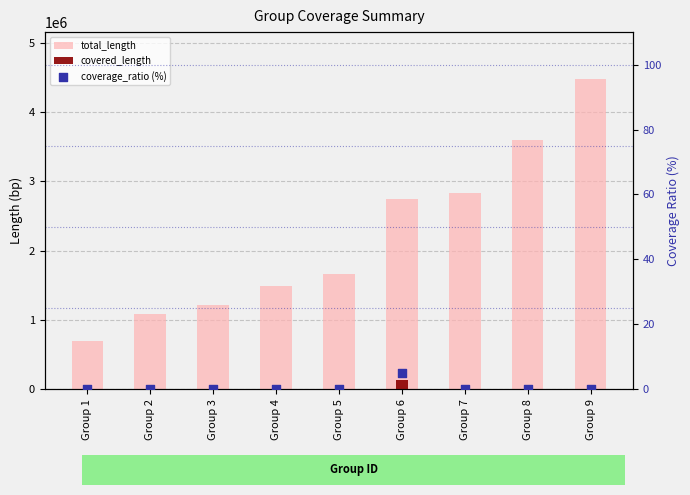

Is the value of coverage_ratio (%) at Group 4 greater than the value of total_length at Group 2?

No